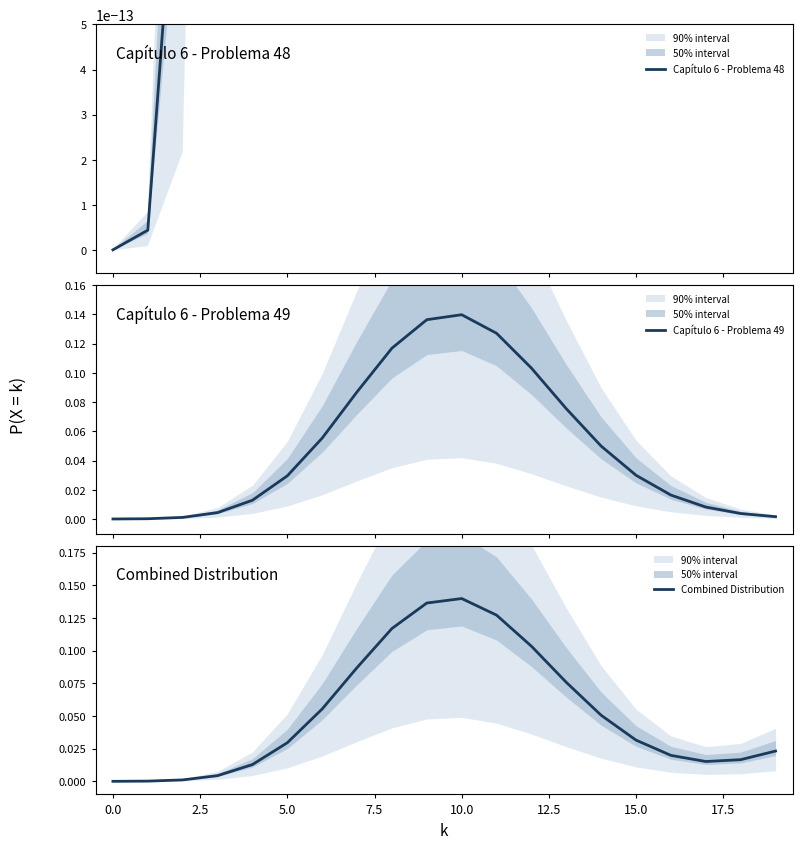

What is the difference between the second highest and second lowest values in the Capítulo 6 - Problema 49 series?

0.1